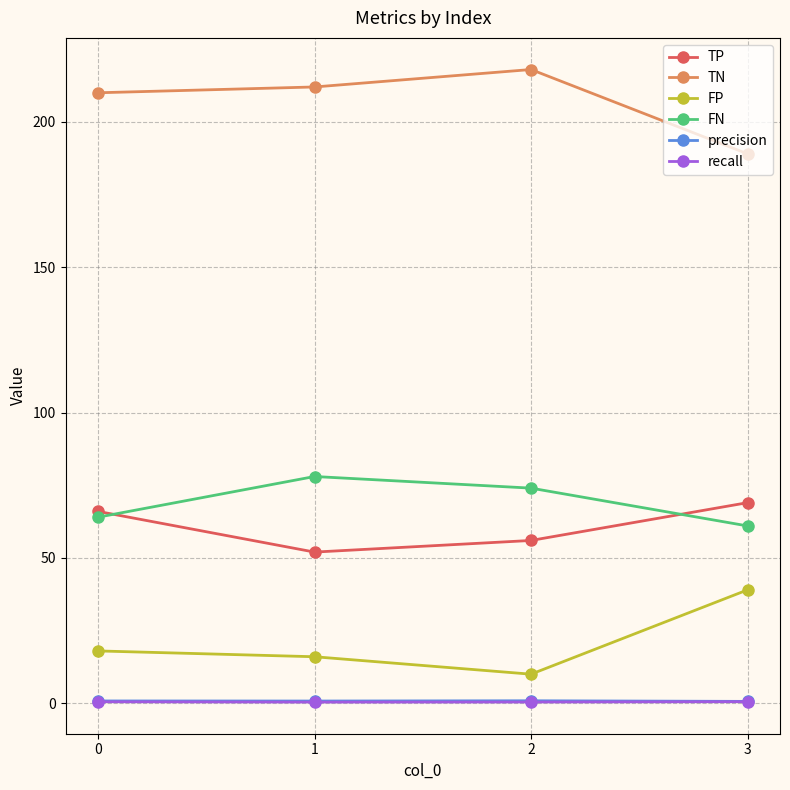

How many values in the TP series are below 66?

2